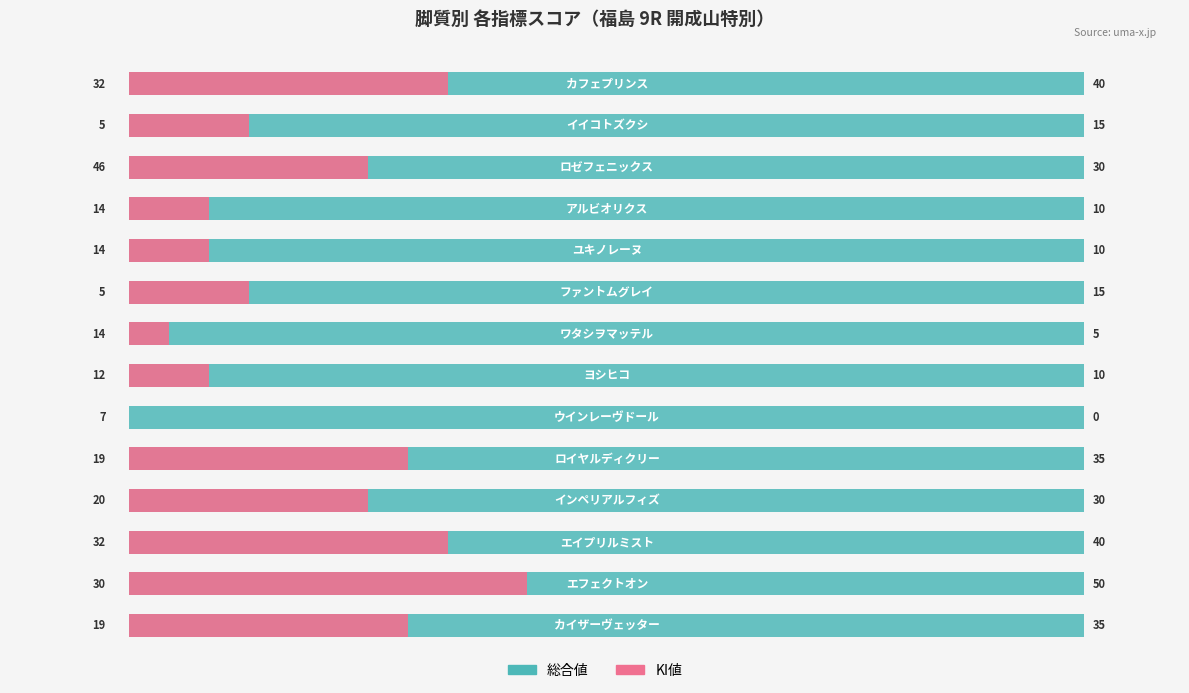

How many categories are shown in the chart?

14